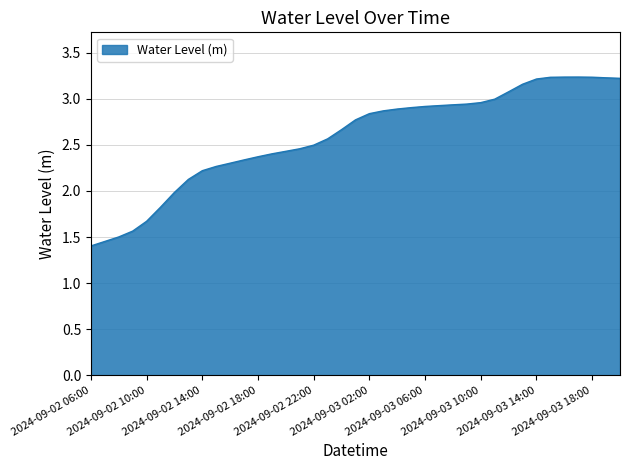

What is the minimum value shown in the chart?

1.4